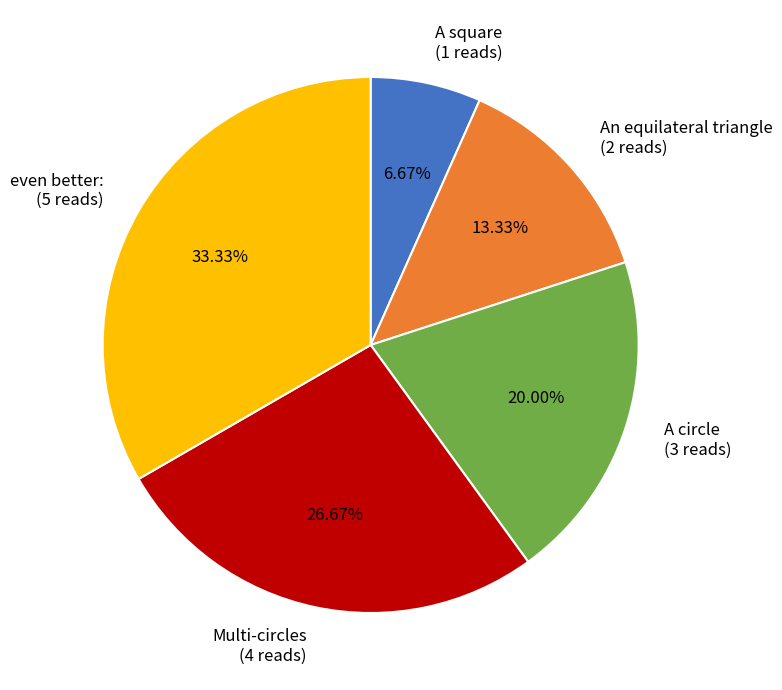

Does A circle account for over 50% of the chart?

No